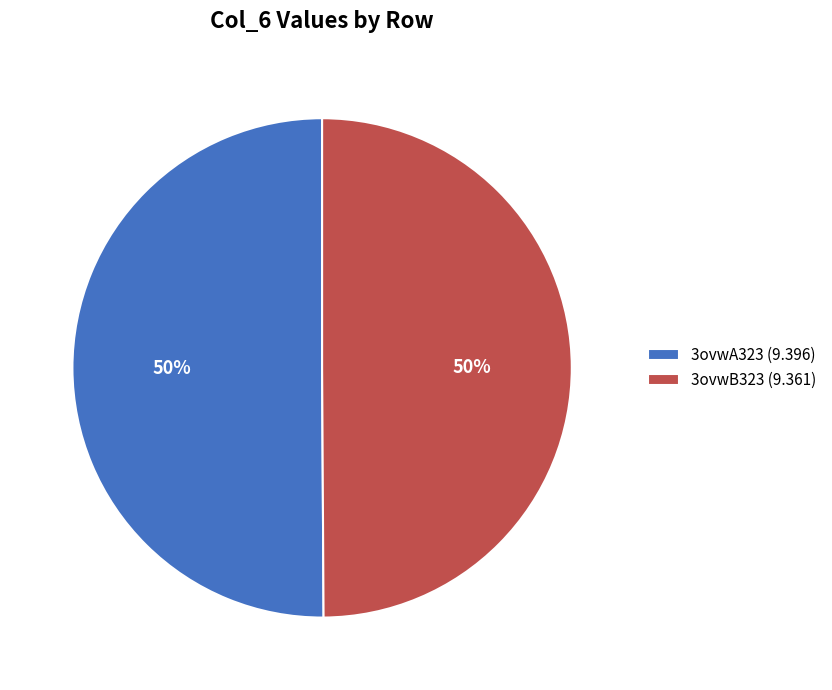

To the nearest percent, what is the combined percentage of 3ovwA323 and 3ovwB323?

100%